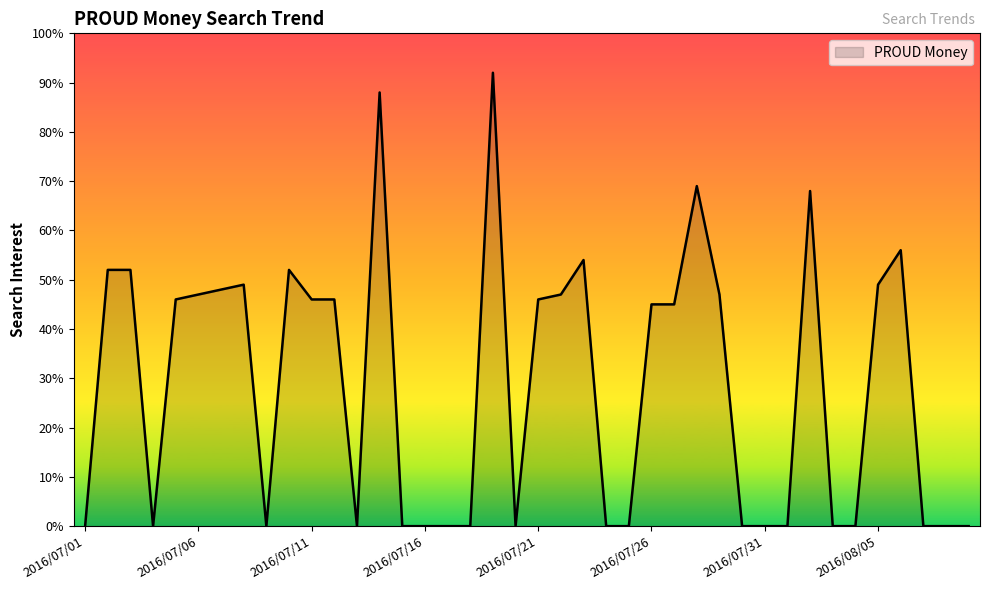

What is the difference between the maximum and minimum values?

92